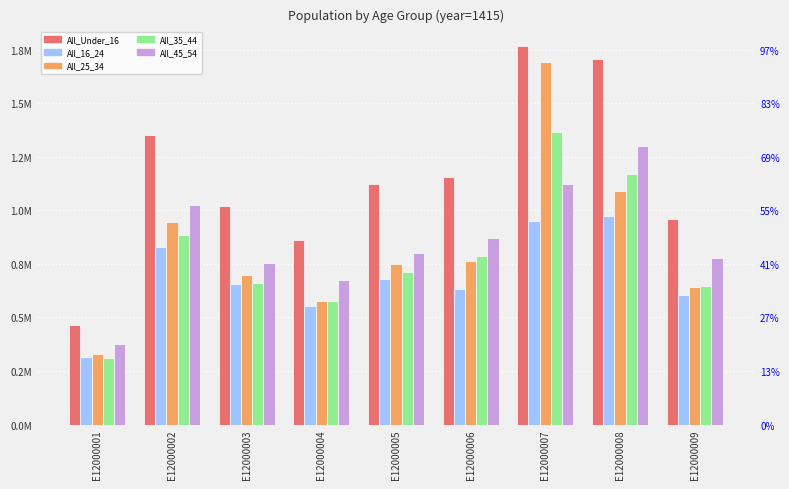

What is the approximate value of All_45_54 at E12000008?

1298824